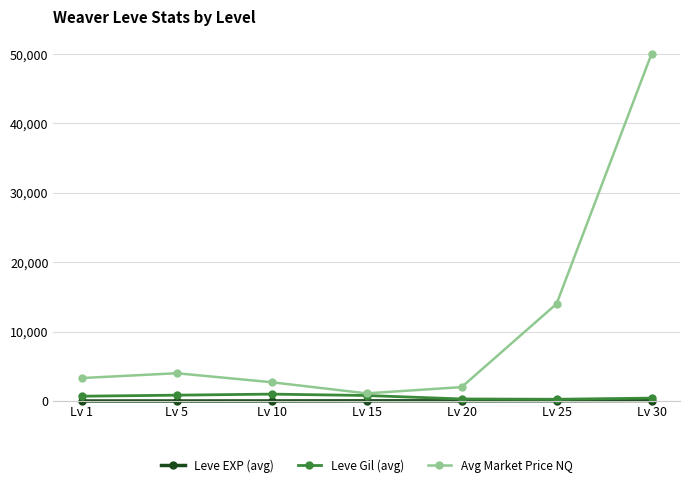

What is the difference between the second highest and second lowest values in the Avg Market Price NQ series?

12000